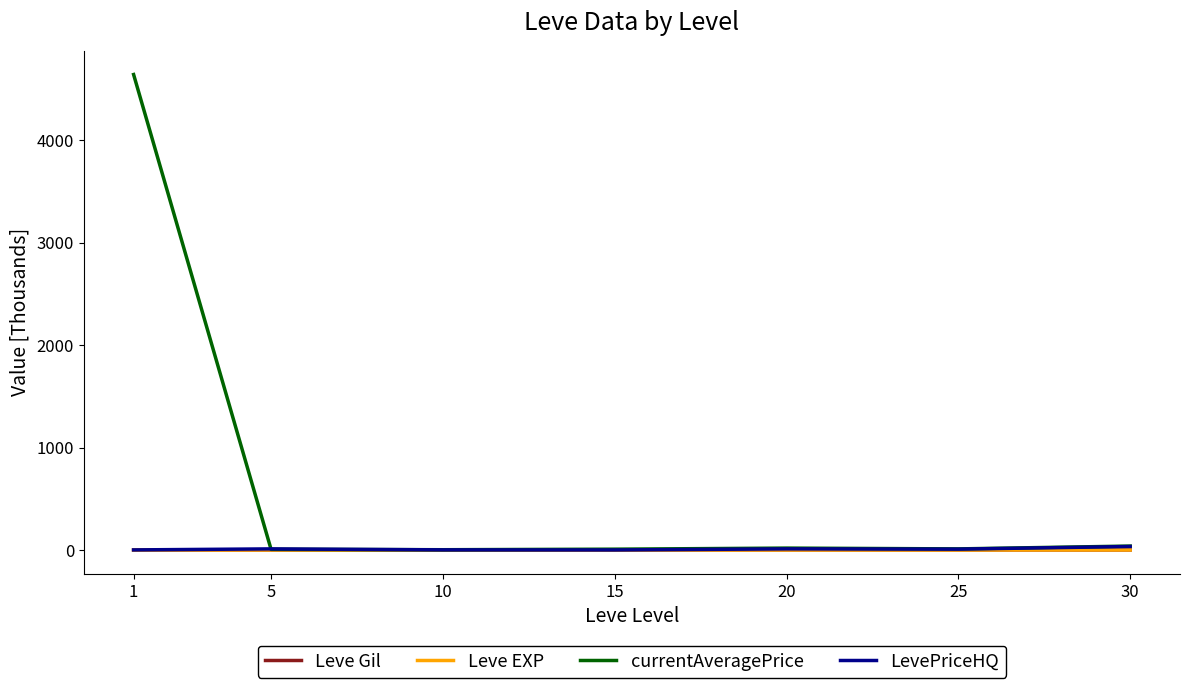

Between 1 and 25, which series saw the biggest shift?

currentAveragePrice